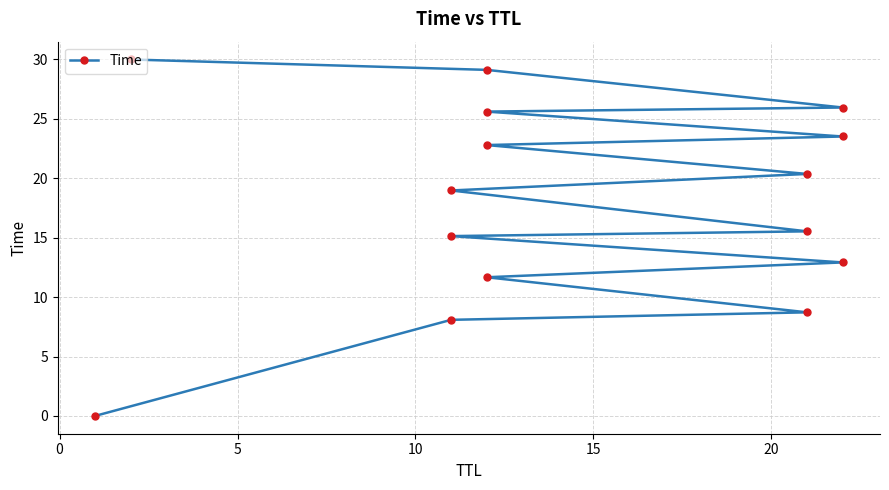

How many lines are shown in the chart?

1